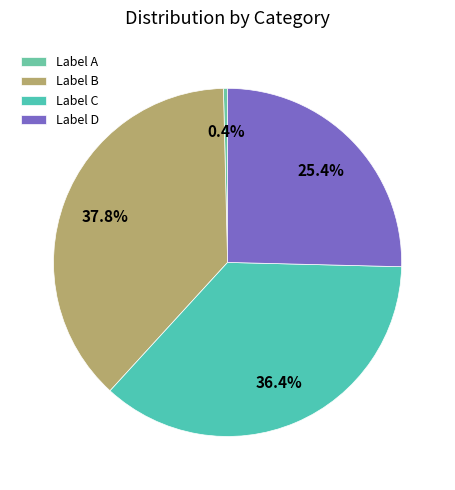

How many slices are in this pie chart?

4